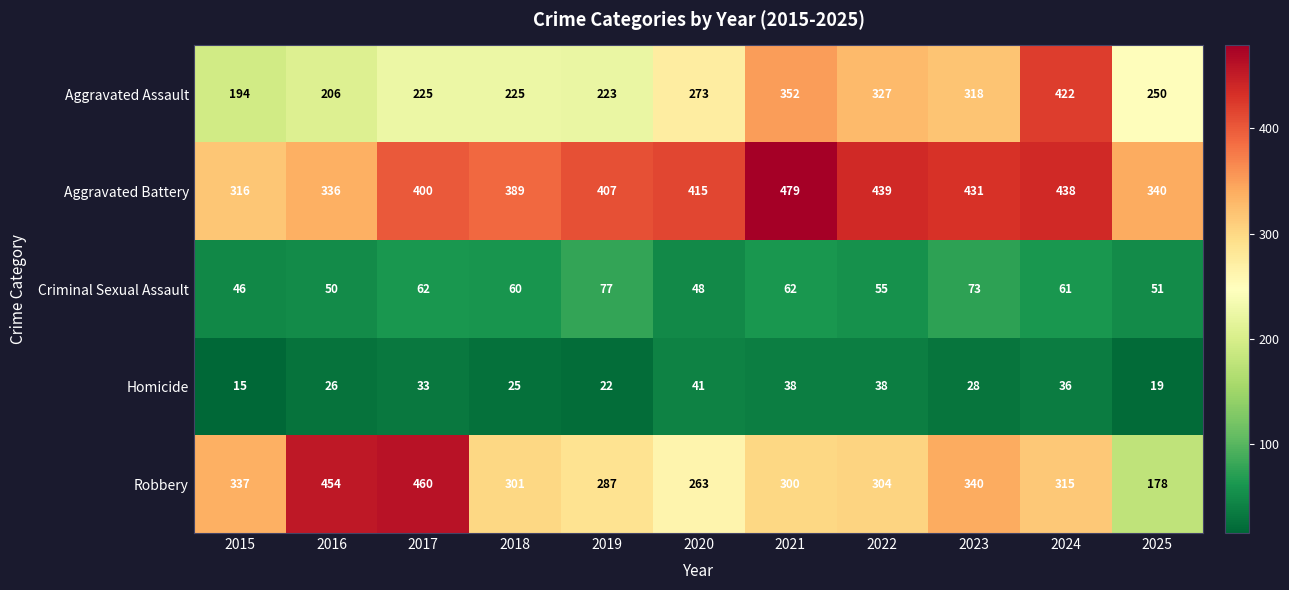

What is the minimum value shown in the chart?

15